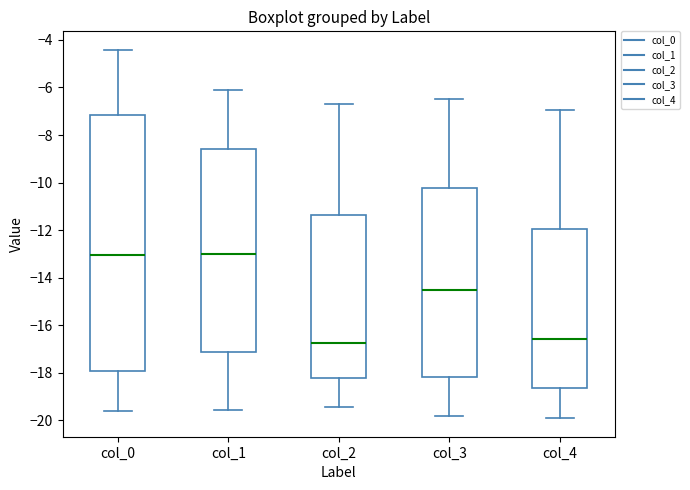

Which box is the tallest, from its lower edge to its upper edge?

col_0